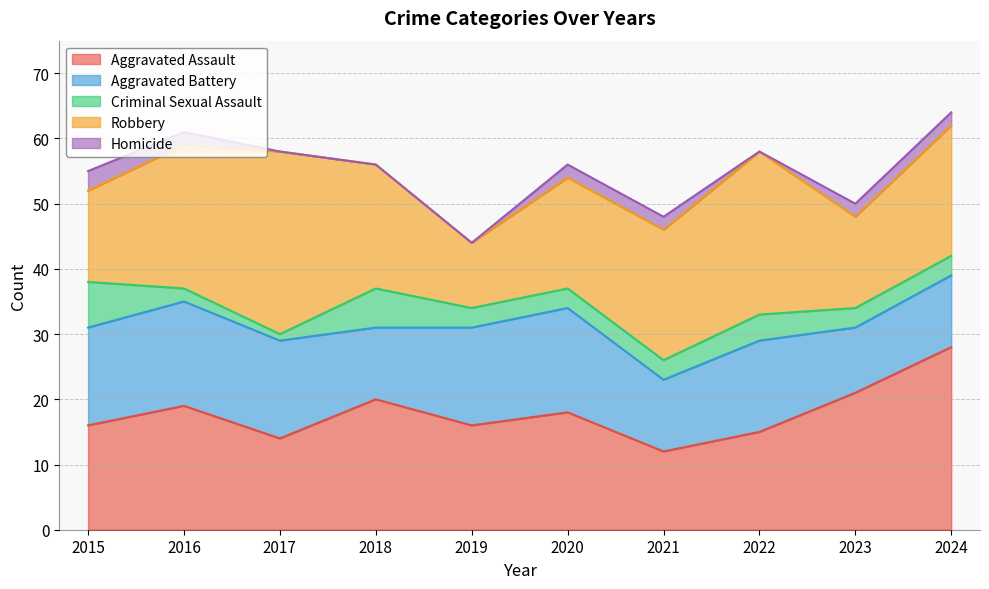

What is the total value across all series at 2017?

58